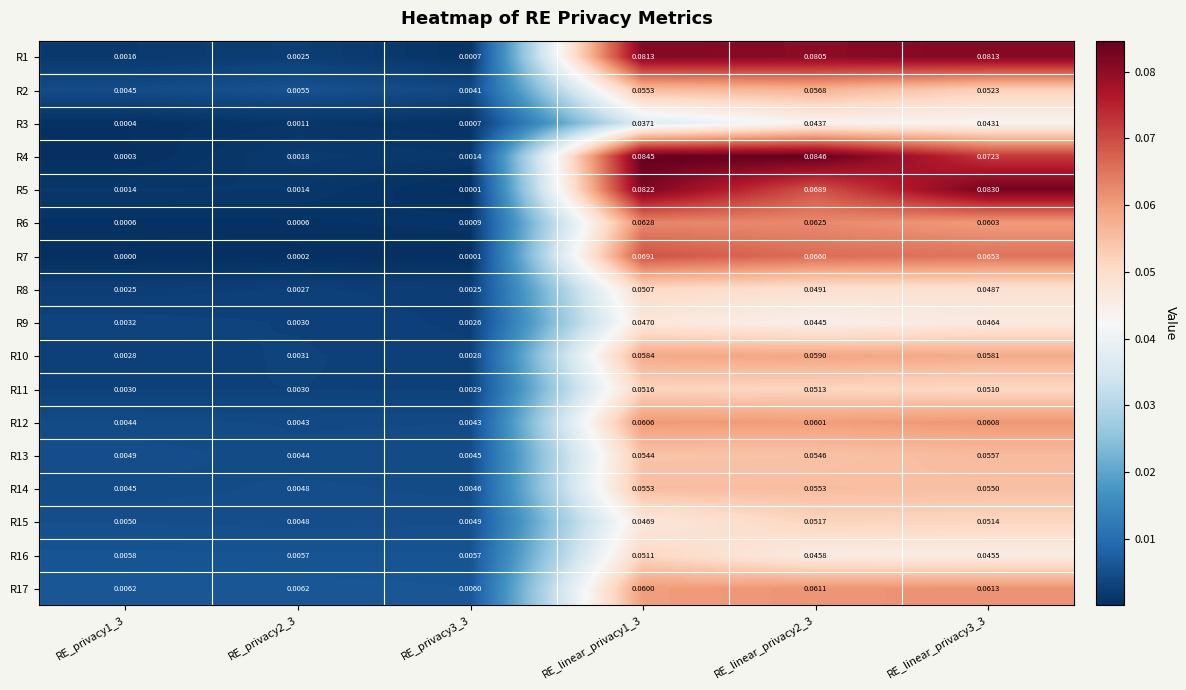

Which has a higher value, RE_privacy2_3 or RE_linear_privacy3_3?

RE_linear_privacy3_3